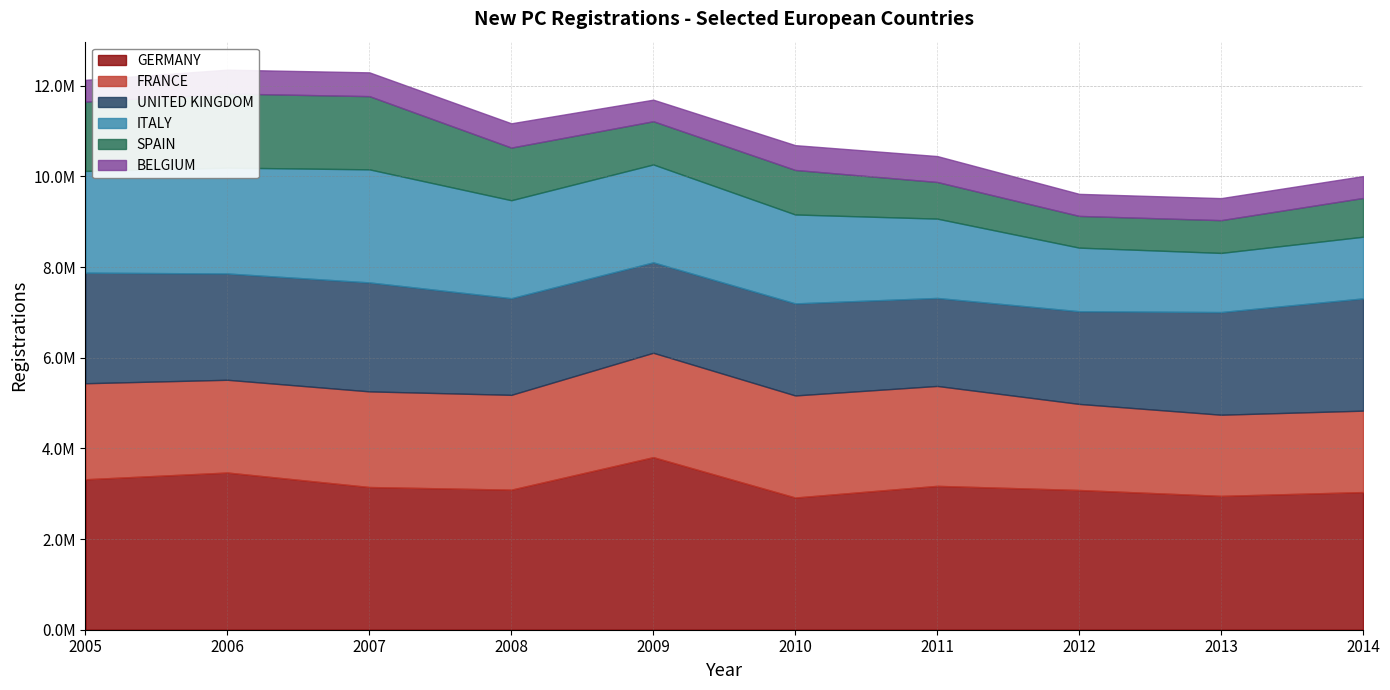

Which series has the largest range (max minus min)?

ITALY